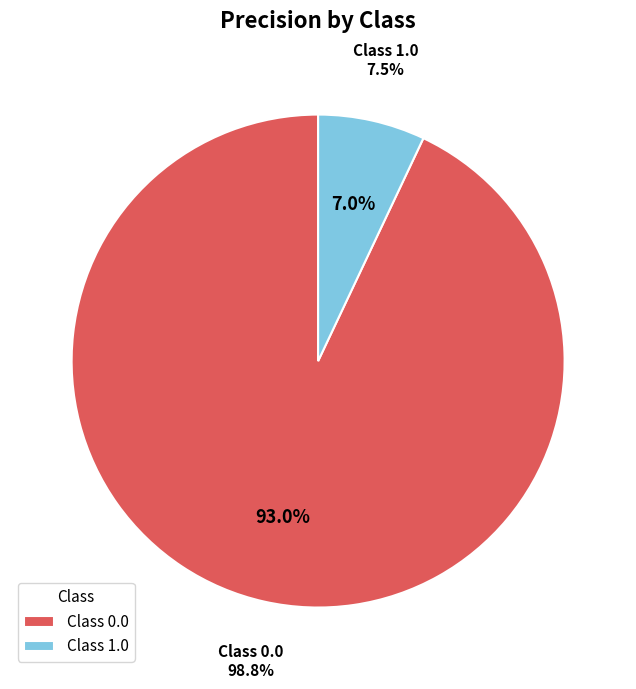

How many slices are in this pie chart?

2